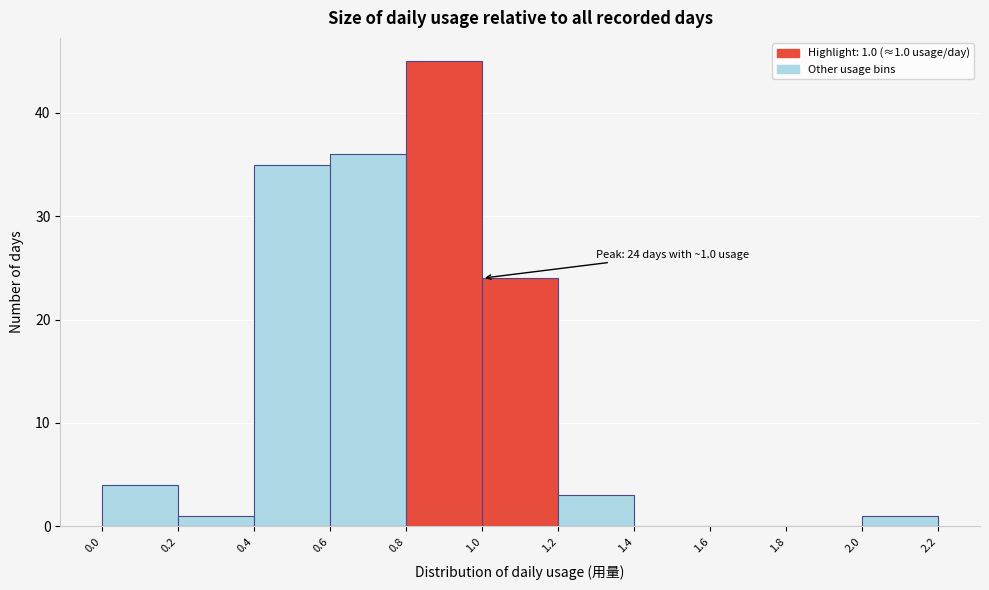

Over which range of the x-axis is the bar tallest?

0.8 to 1.0